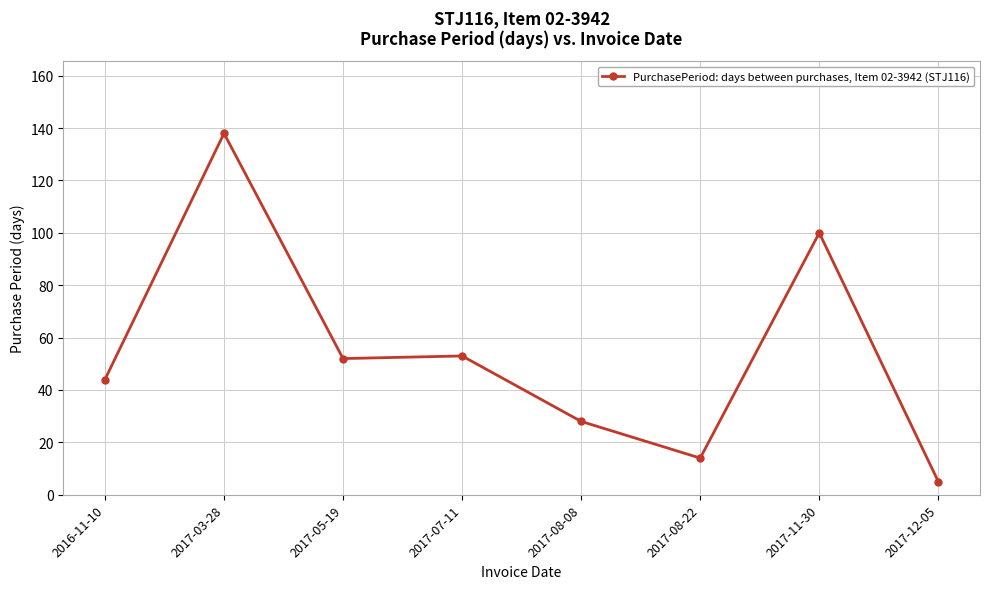

Read the value at 2017-05-19, to the nearest 50.

50